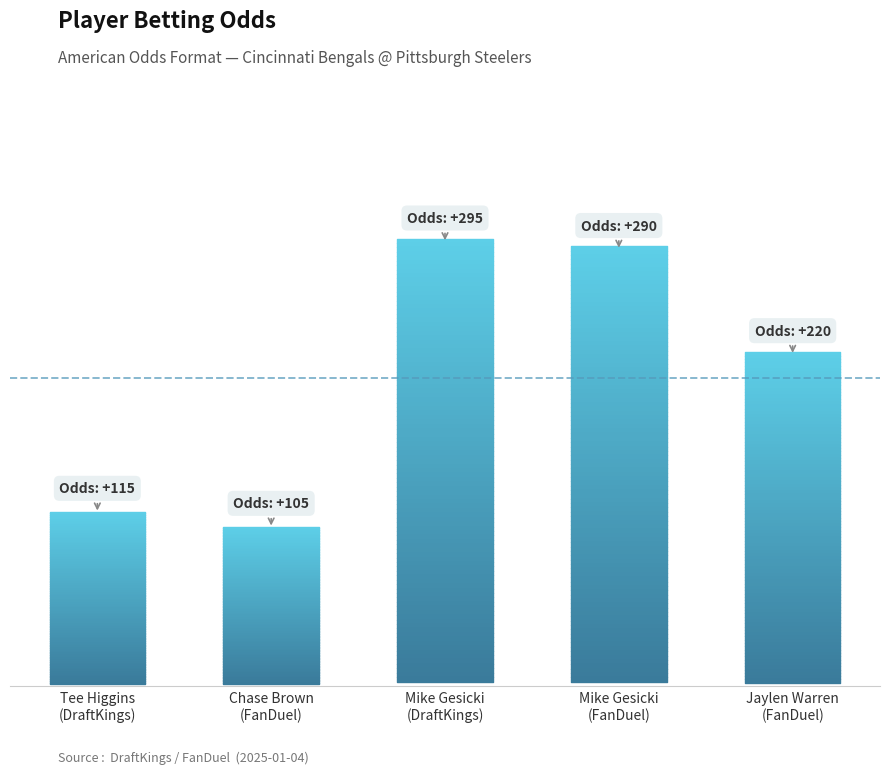

How many bars are there in total?

5